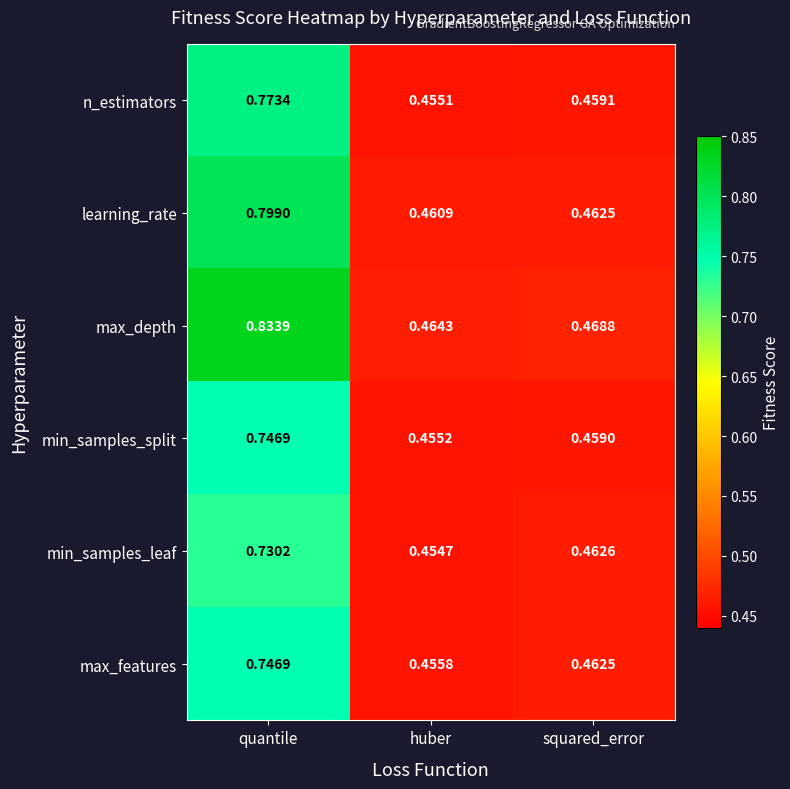

List the labels in order of learning_rate value, smallest first.

huber, squared_error, quantile